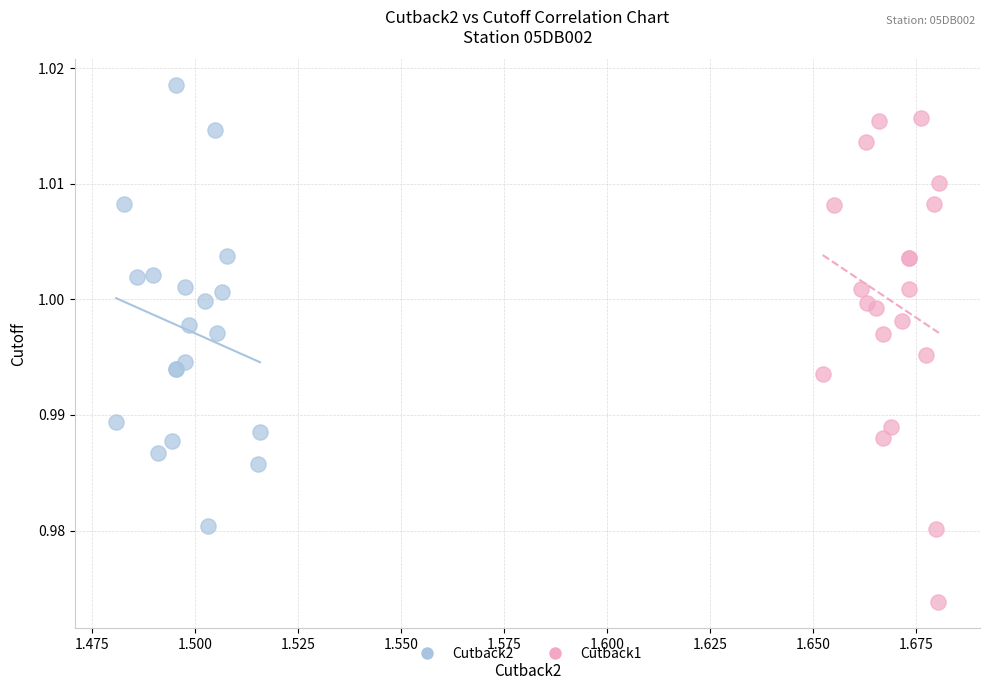

What are all the series names shown in the legend?

Cutback2, Cutback1